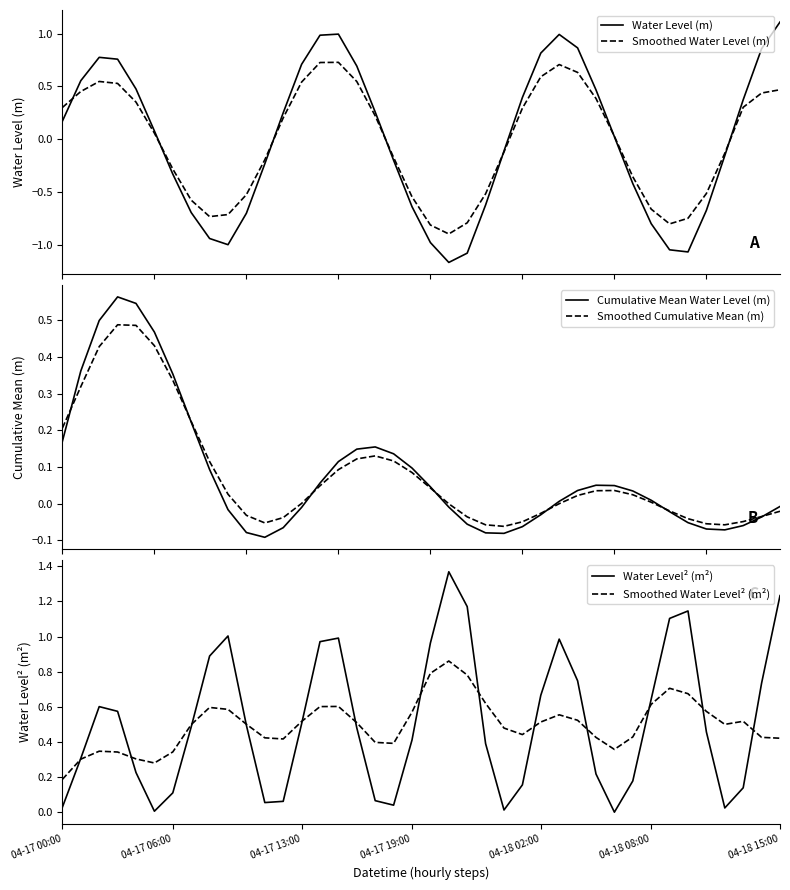

Reading right to left, extract all data points from this chart.

Water Level (m): 1.1	0.9	0.4	-0.2	-0.7	-1.1	-1.1	-0.8	-0.4	0.0	0.5	0.9	1.0	0.8	0.4	-0.1	-0.6	-1.1	-1.2	-1.0	-0.6	-0.2	0.3	0.7	1.0	1.0	0.7	0.2	-0.2	-0.7	-1.0	-0.9	-0.7	-0.3	0.1	0.5	0.8	0.8	0.6	0.2
Smoothed Water Level (m): 0.5	0.4	0.3	-0.1	-0.5	-0.8	-0.8	-0.7	-0.4	0.0	0.4	0.6	0.7	0.6	0.3	-0.1	-0.5	-0.8	-0.9	-0.8	-0.5	-0.2	0.2	0.5	0.7	0.7	0.5	0.2	-0.2	-0.5	-0.7	-0.7	-0.6	-0.3	0.1	0.4	0.5	0.5	0.5	0.3
Cumulative Mean Water Level (m): -0.0	-0.0	-0.1	-0.1	-0.1	-0.1	-0.0	0.0	0.0	0.0	0.1	0.0	0.0	-0.0	-0.1	-0.1	-0.1	-0.1	-0.0	0.0	0.1	0.1	0.2	0.1	0.1	0.1	-0.0	-0.1	-0.1	-0.1	-0.0	0.1	0.2	0.4	0.5	0.5	0.6	0.5	0.4	0.2
Smoothed Cumulative Mean (m): -0.0	-0.0	-0.0	-0.1	-0.1	-0.0	-0.0	0.0	0.0	0.0	0.0	0.0	-0.0	-0.0	-0.0	-0.1	-0.1	-0.0	-0.0	0.0	0.1	0.1	0.1	0.1	0.1	0.0	0.0	-0.0	-0.1	-0.0	0.0	0.1	0.2	0.3	0.4	0.5	0.5	0.4	0.3	0.2
Water Level² (m²): 1.2	0.7	0.1	0.0	0.5	1.1	1.1	0.6	0.2	0.0	0.2	0.7	1.0	0.7	0.2	0.0	0.4	1.2	1.4	1.0	0.4	0.0	0.1	0.5	1.0	1.0	0.5	0.1	0.1	0.5	1.0	0.9	0.5	0.1	0.0	0.2	0.6	0.6	0.3	0.0
Smoothed Water Level² (m²): 0.4	0.4	0.5	0.5	0.6	0.7	0.7	0.6	0.4	0.4	0.4	0.5	0.6	0.5	0.4	0.5	0.6	0.8	0.9	0.8	0.6	0.4	0.4	0.5	0.6	0.6	0.5	0.4	0.4	0.5	0.6	0.6	0.5	0.3	0.3	0.3	0.3	0.3	0.3	0.2